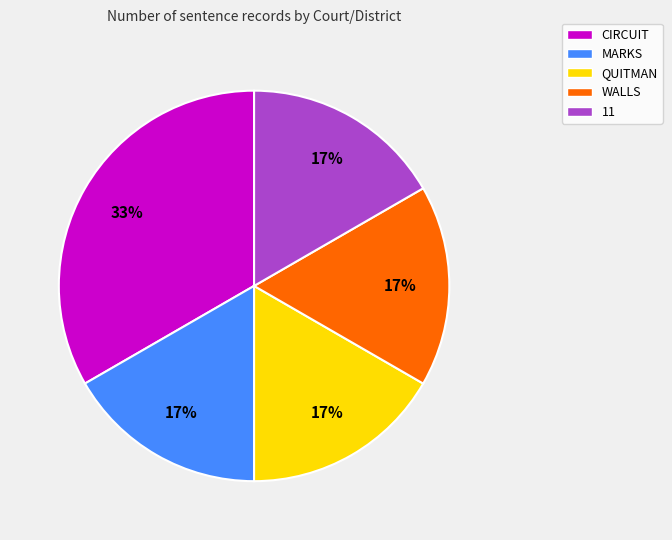

True or false: CIRCUIT accounts for 33% of the total.

True